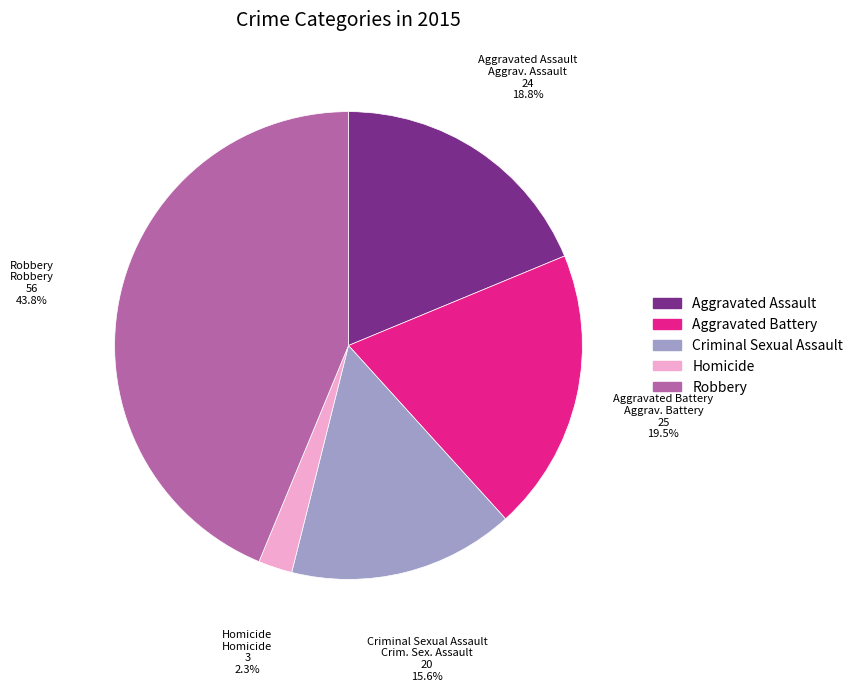

Is it true that Homicide is 2% of the pie?

True